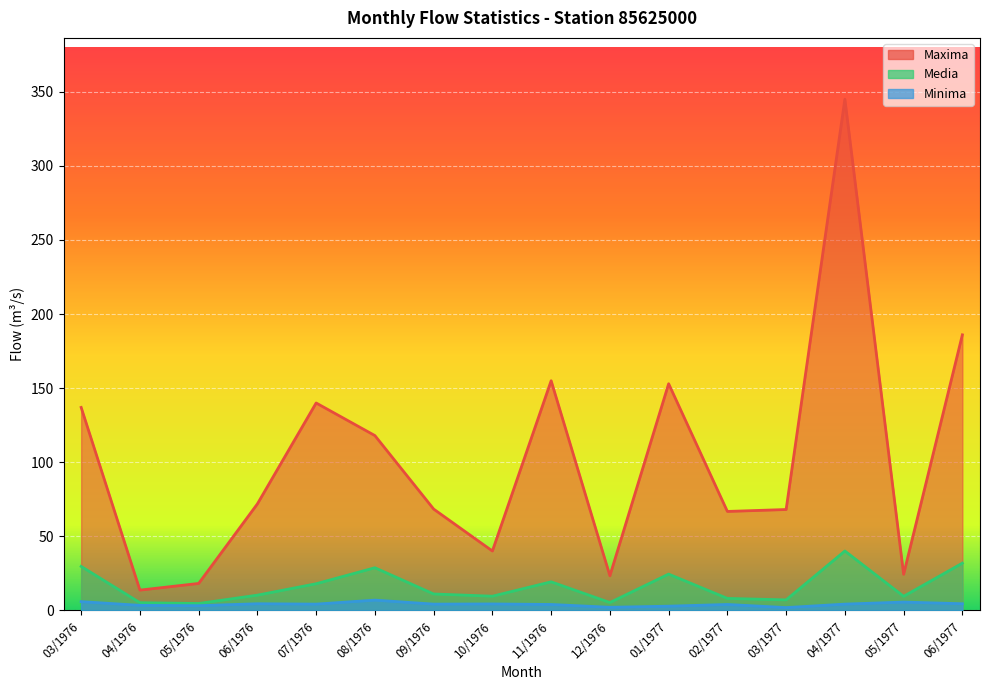

How many values in the Maxima series exceed 71?

8